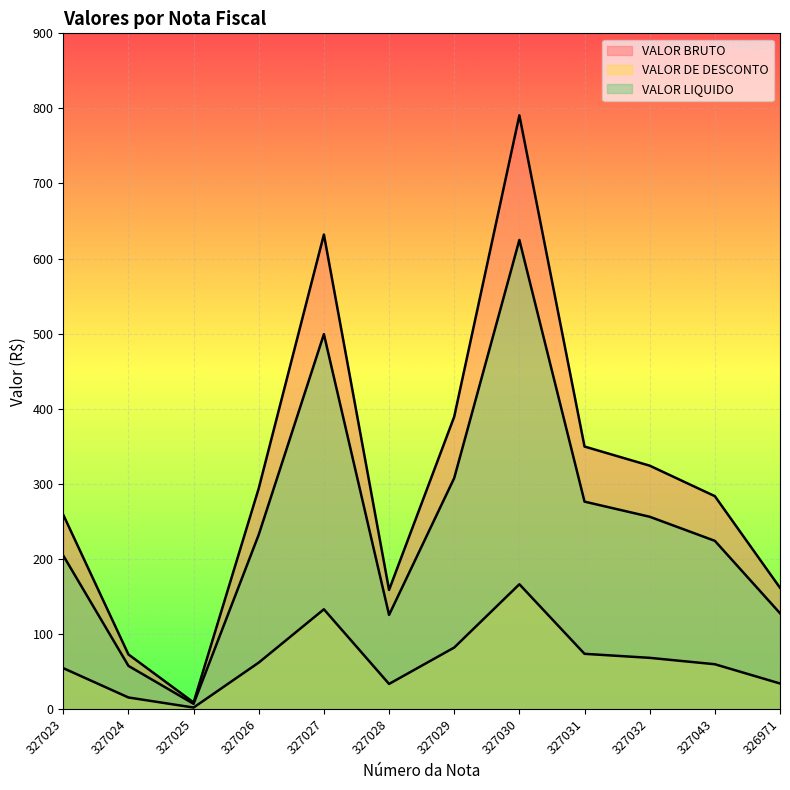

At which label does VALOR BRUTO reach its peak?

327030